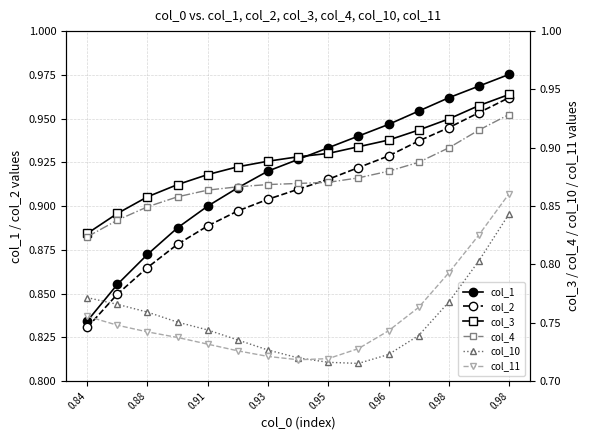

Reading left to right, extract all data points from this chart.

col_1: 0.8	0.9	0.9	0.9	0.9	0.9	0.9	0.9	0.9	0.9	0.9	1.0	1.0	1.0	1.0
col_2: 0.8	0.8	0.9	0.9	0.9	0.9	0.9	0.9	0.9	0.9	0.9	0.9	0.9	1.0	1.0
col_3: 0.8	0.8	0.9	0.9	0.9	0.9	0.9	0.9	0.9	0.9	0.9	0.9	0.9	0.9	0.9
col_4: 0.8	0.8	0.8	0.9	0.9	0.9	0.9	0.9	0.9	0.9	0.9	0.9	0.9	0.9	0.9
col_10: 0.8	0.8	0.8	0.8	0.7	0.7	0.7	0.7	0.7	0.7	0.7	0.7	0.8	0.8	0.8
col_11: 0.8	0.7	0.7	0.7	0.7	0.7	0.7	0.7	0.7	0.7	0.7	0.8	0.8	0.8	0.9